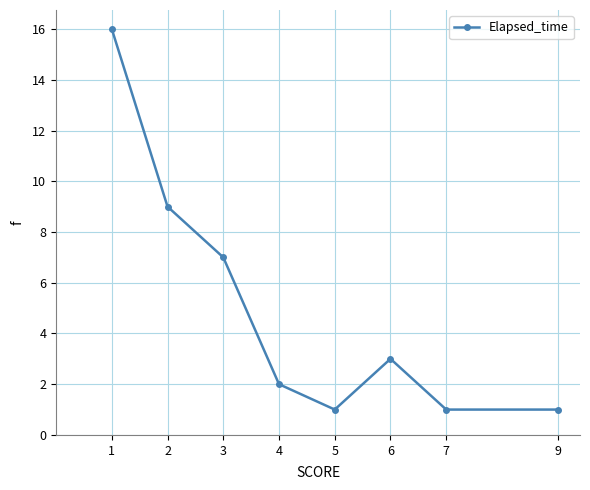

How many distinct data groups are displayed?

1